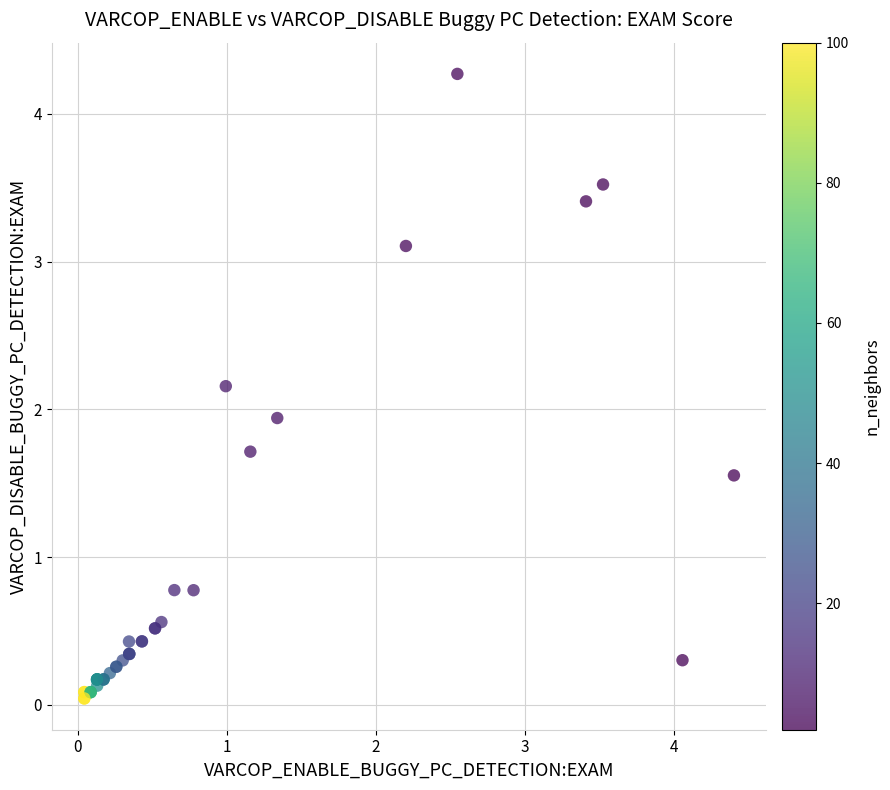

What Y value in the scatter plot is closest to 2?

1.9